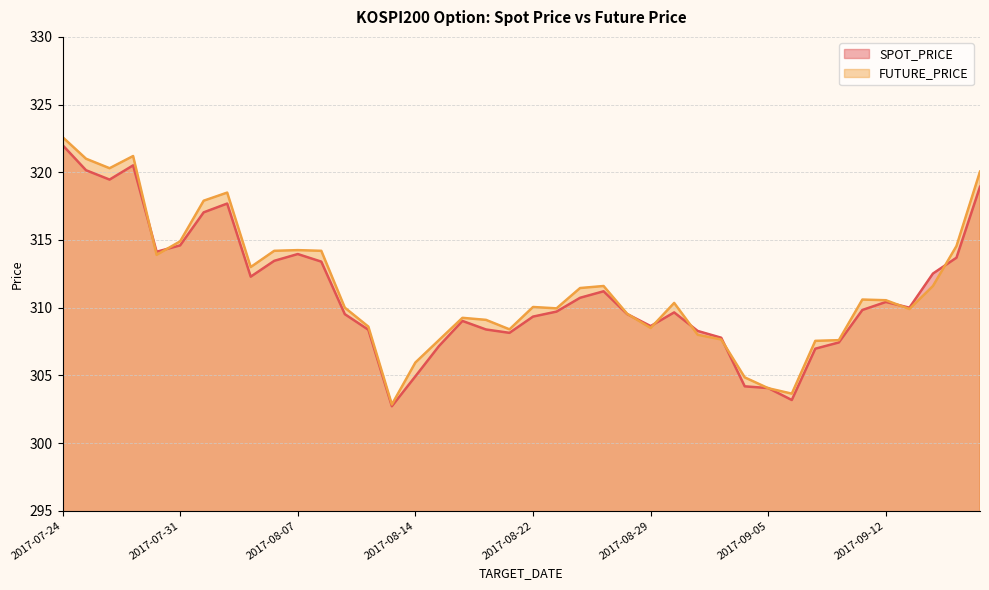

What is the highest value of the SPOT_PRICE series?

322.0